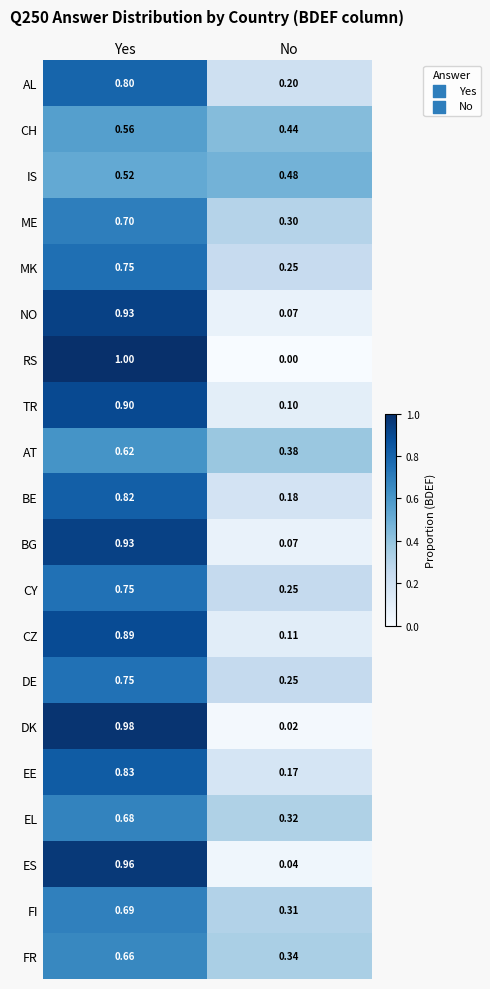

Which series has the largest range (max minus min)?

RS